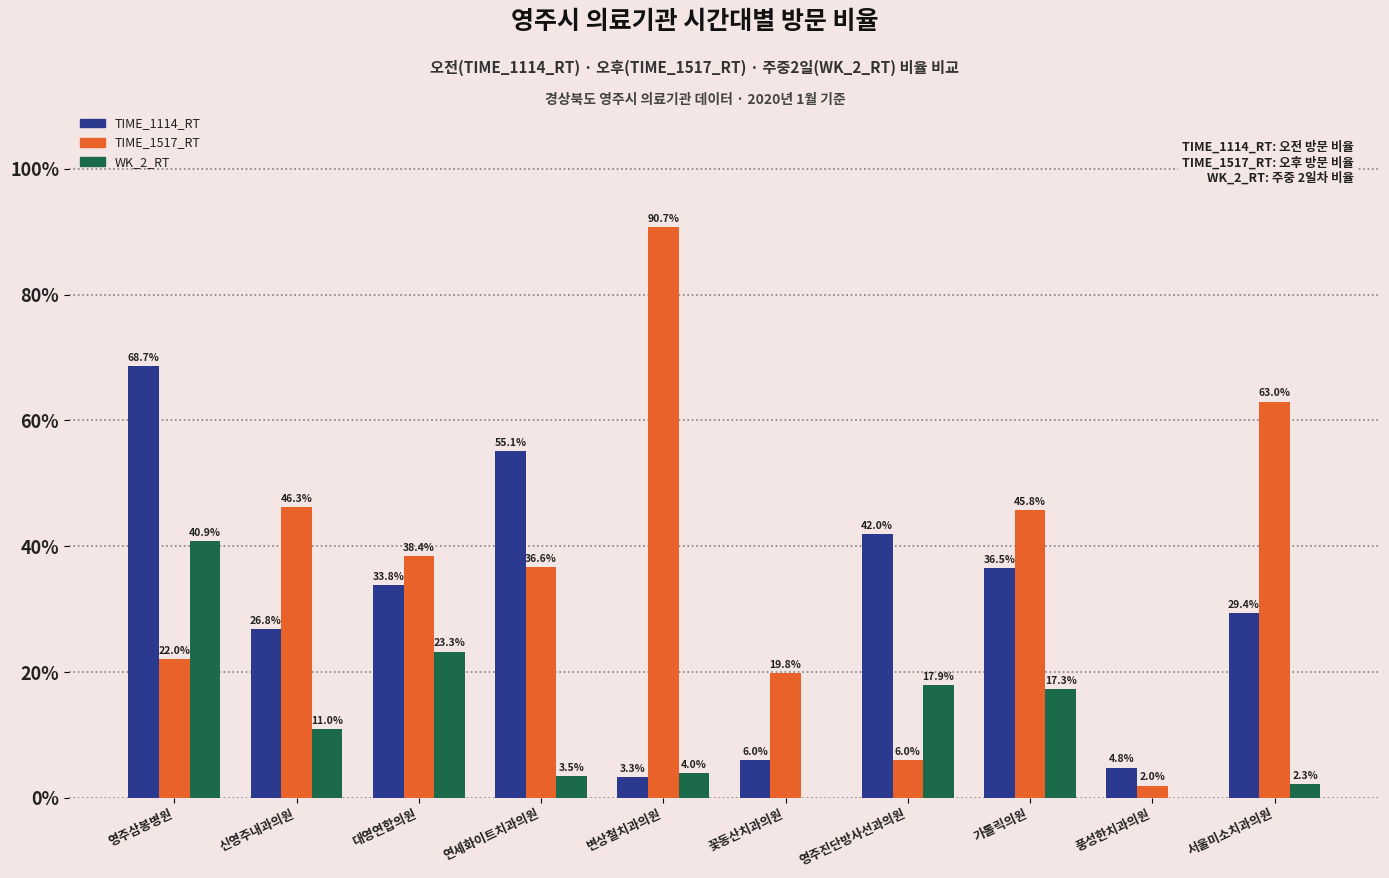

The TIME_1114_RT series shows 68.7 at 영주삼봉병원. True or false?

True